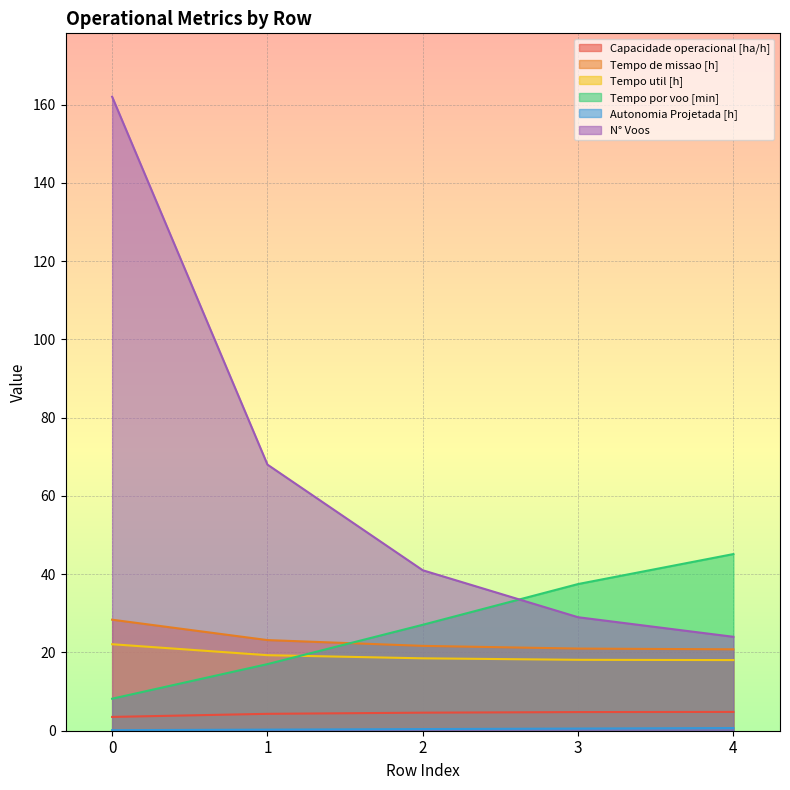

What is the average value of the Tempo por voo [min] series?

27.0